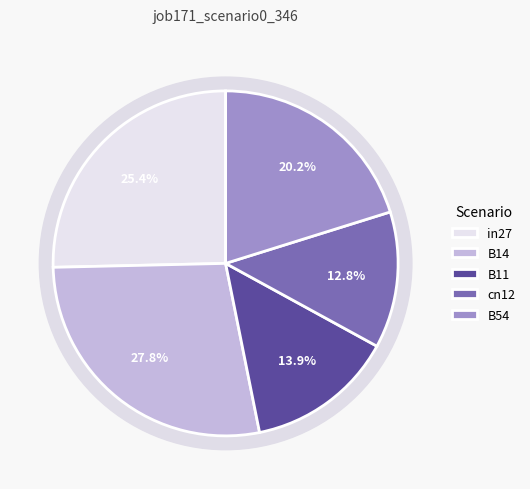

Is it true that cn12 is 13% of the pie?

True